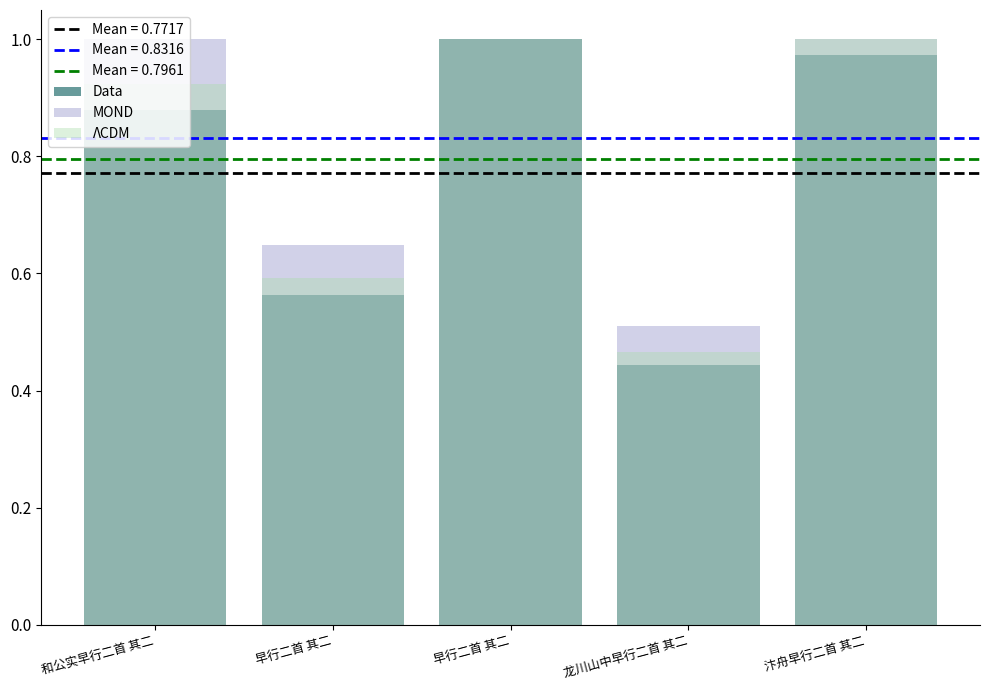

What is the value of the Data bar at the 5th from the left?

1.0